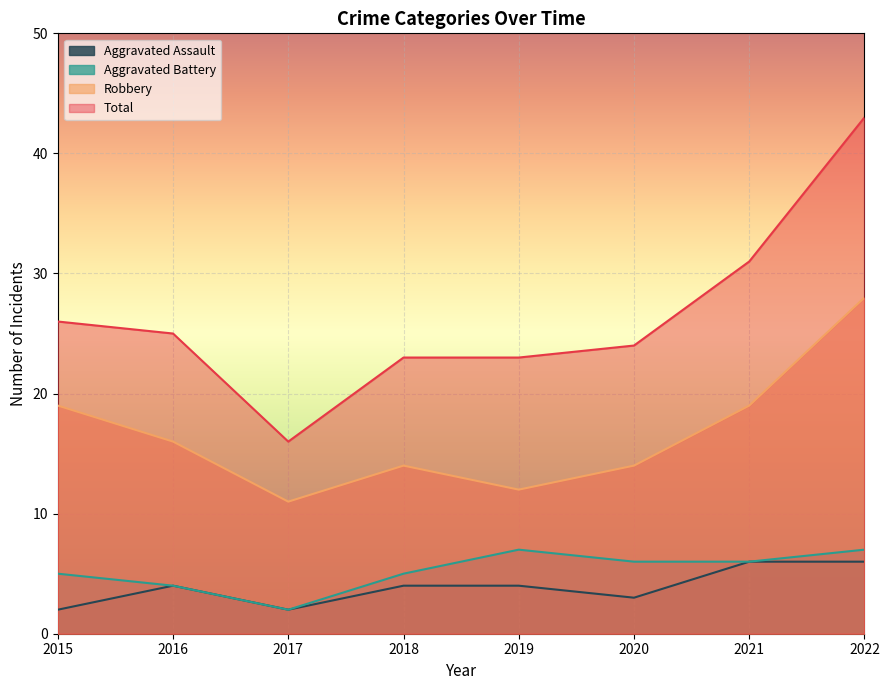

Rank the categories by Robbery value from highest to lowest.

2022, 2015, 2021, 2016, 2018, 2020, 2019, 2017